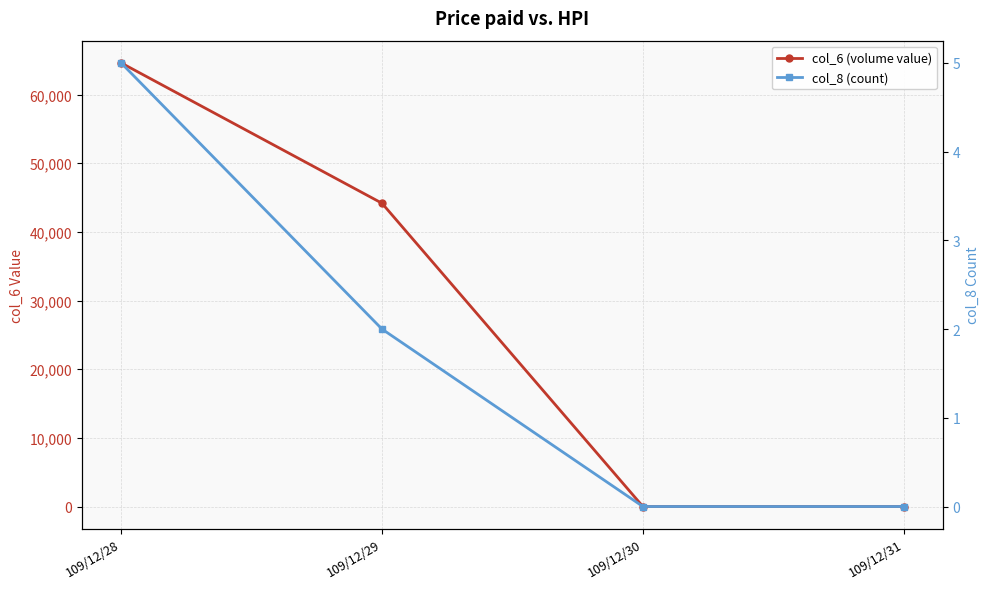

How many values in col_8 (count) are above zero?

2